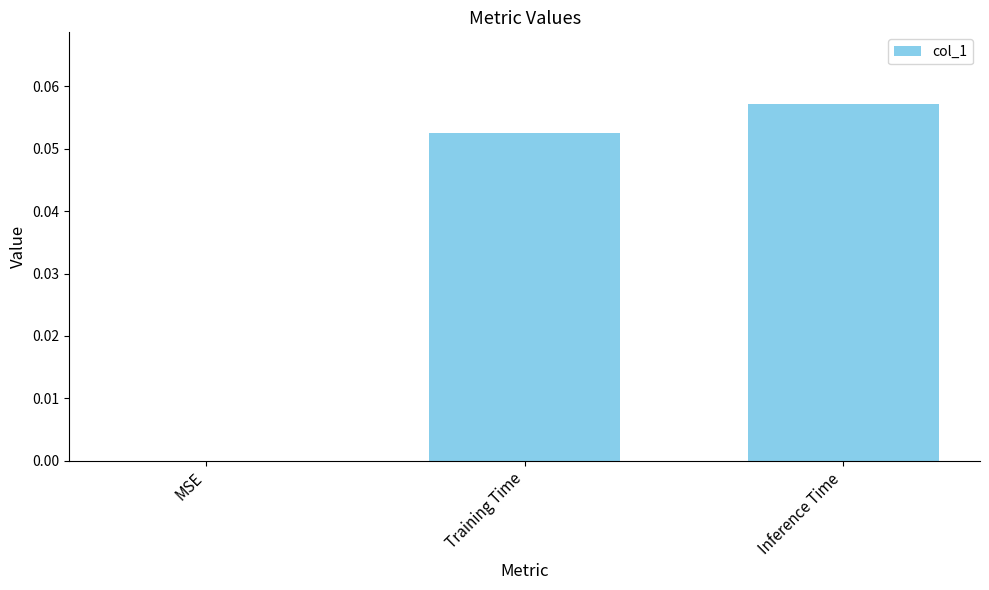

Which has a higher value, MSE or Training Time?

Training Time